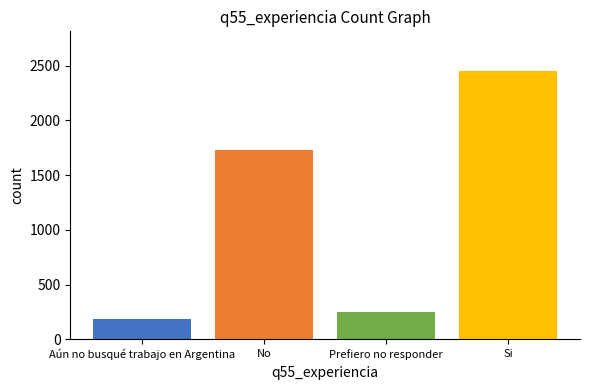

Reading left to right, extract all data points from this chart.

185	1728	247	2448